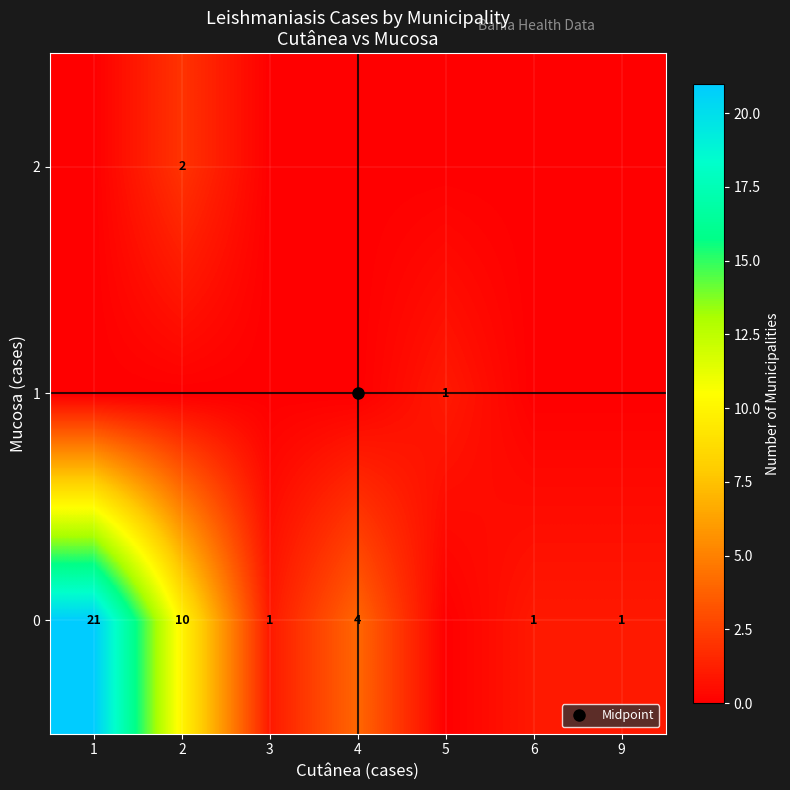

At which label does 0 first exceed 1?

1